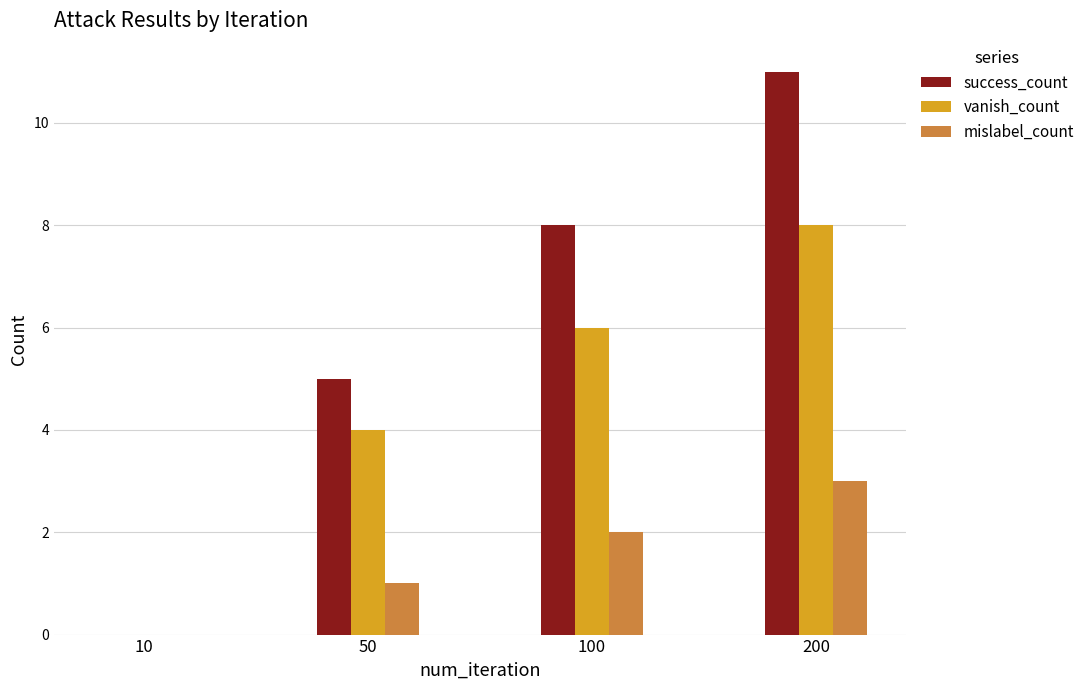

Which category has the highest value across all series?

200